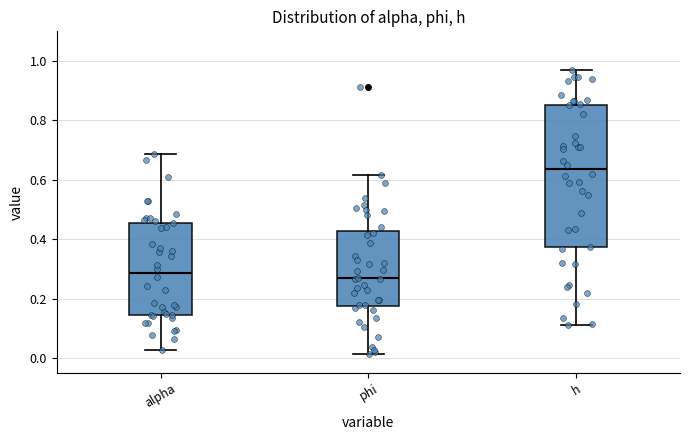

Reading left to right, transcribe this box plot: for each box, give where its median line is, the range the box spans, and where its two whiskers end, as read against the y-axis. The values are not printed on the chart, so give them approximately, as read against the axis.

alpha: median 0.28, box 0.14 to 0.46, whiskers 0.02 to 0.68
phi: median 0.26, box 0.18 to 0.42, whiskers 0.02 to 0.62
h: median 0.64, box 0.38 to 0.86, whiskers 0.12 to 0.98